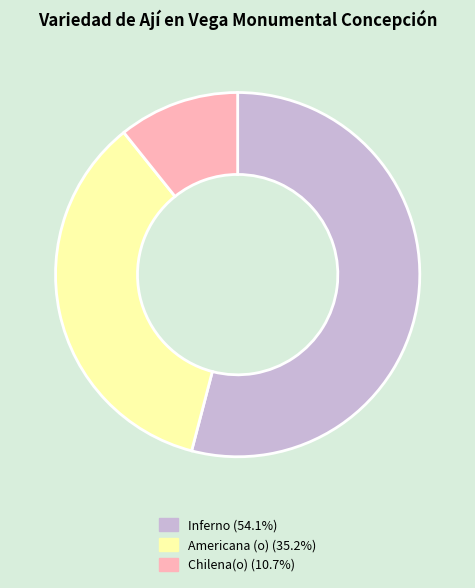

Is Inferno (54.1%) the majority of the pie?

Yes